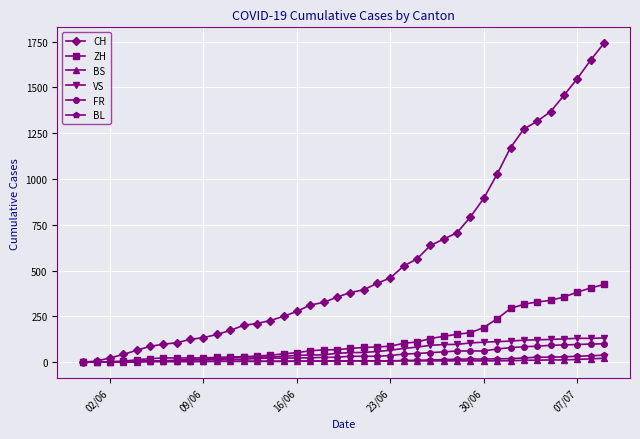

Which series has the widest spread of values?

CH